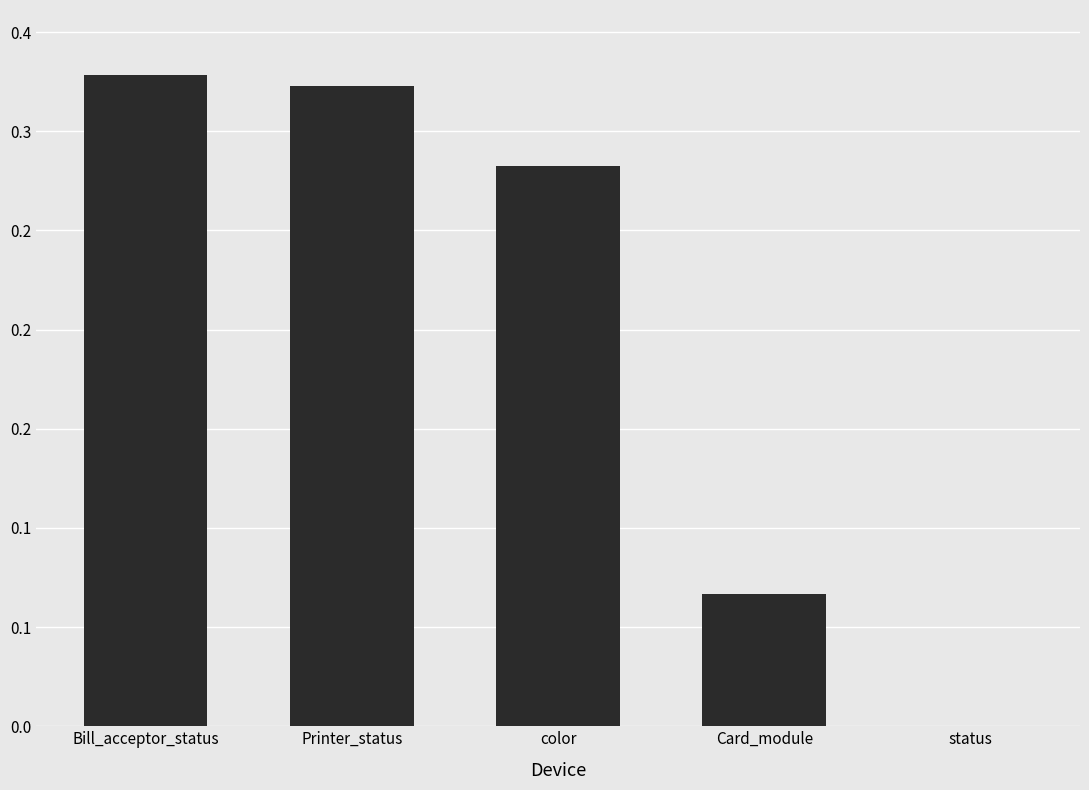

What is the difference between the values at Card_module and Printer_status?

0.3